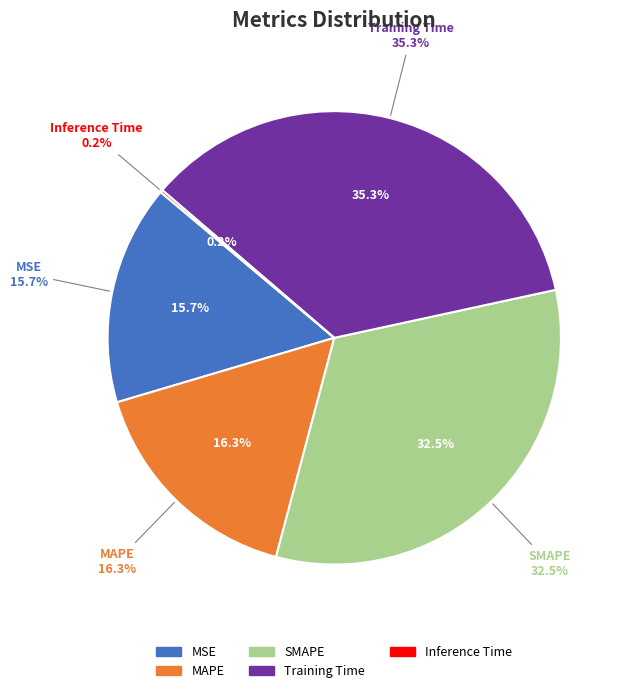

Which category has the smallest portion of the pie?

Inference Time